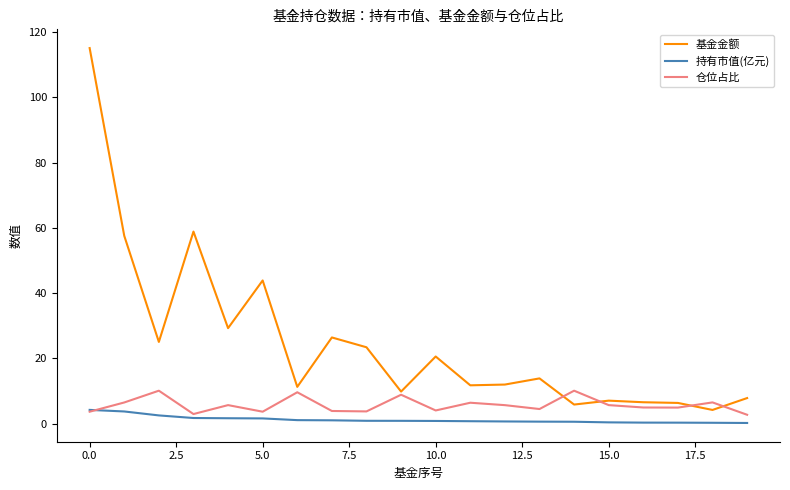

Which series has the largest range (max minus min)?

基金金额